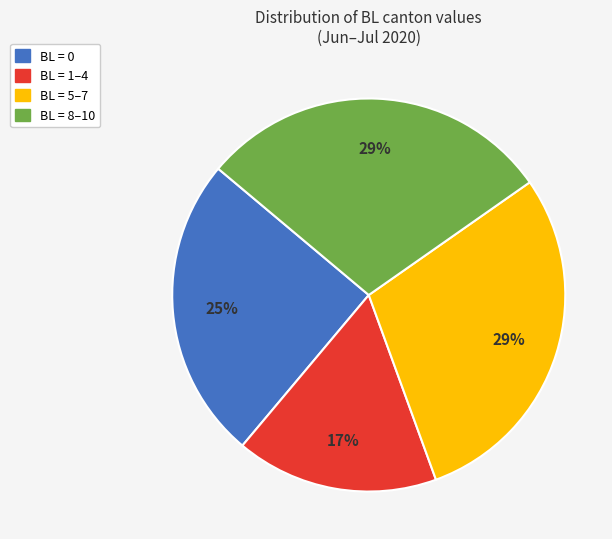

Is there any slice that represents more than half of the pie?

No